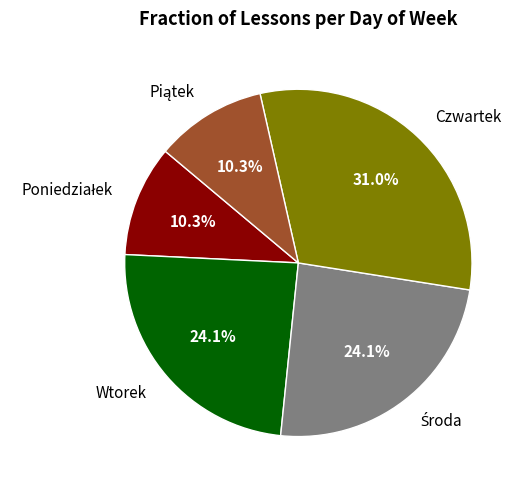

What is the largest slice in the pie chart?

Czwartek